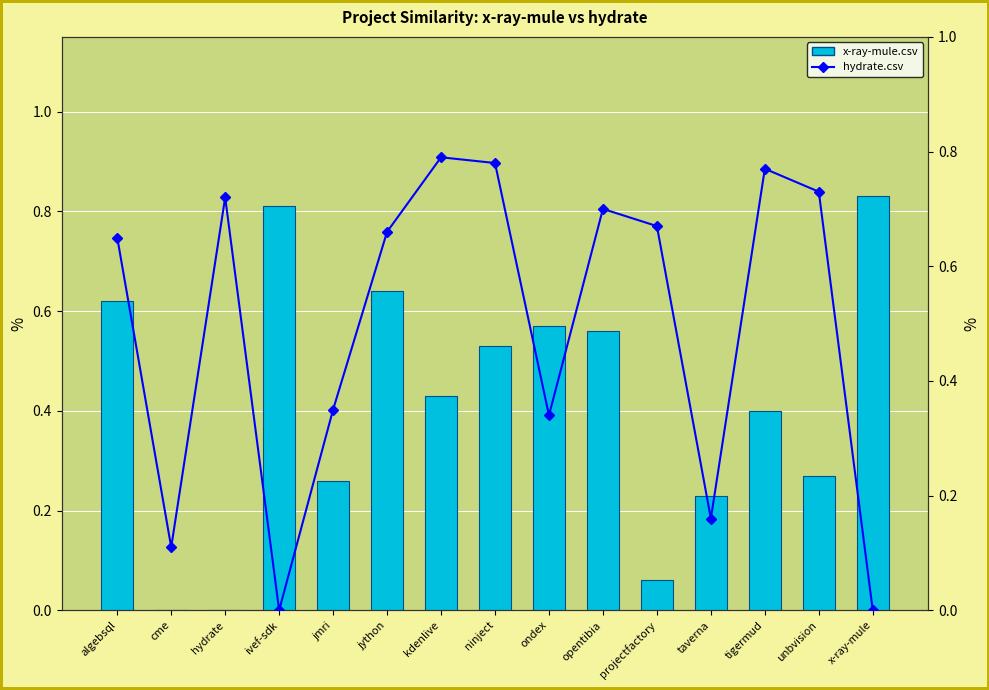

What is the label of the 2nd bar from the right?

unbvision